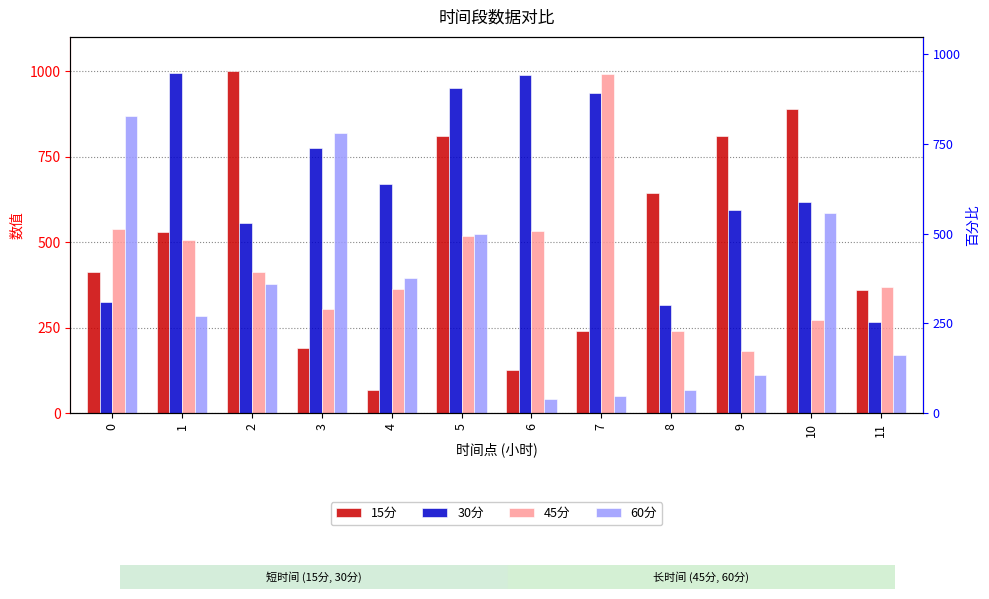

Which label corresponds to the largest value in the chart?

2